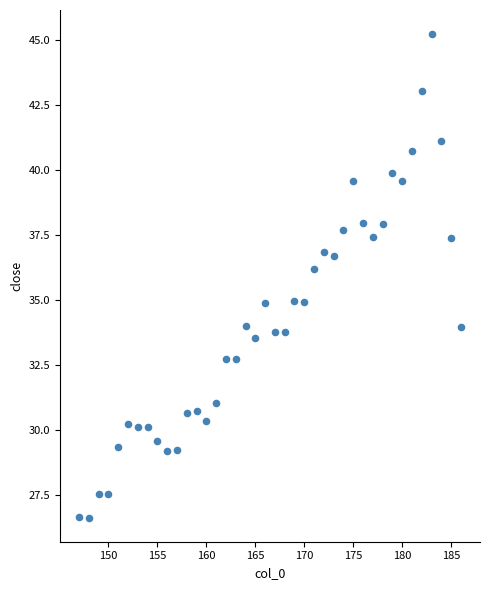

What is the range of X values (max minus min)?

39.0